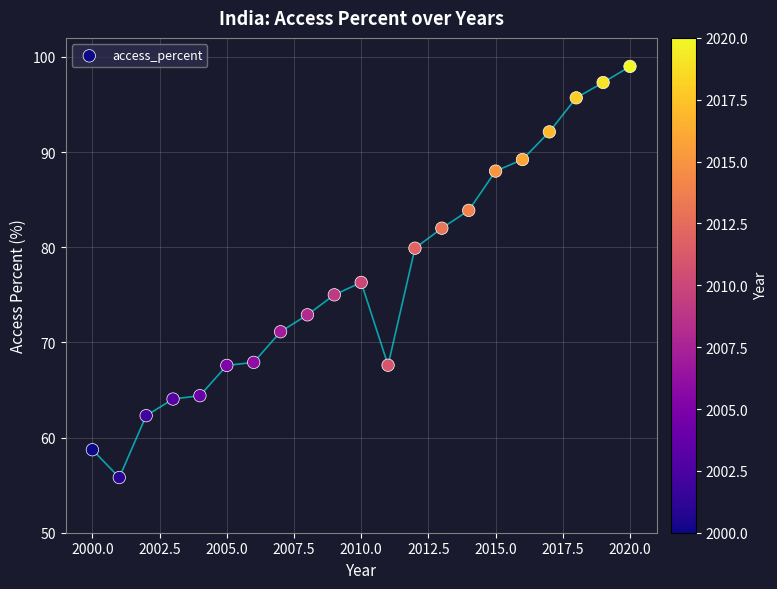

What Y value in the scatter plot is closest to 77?

76.3